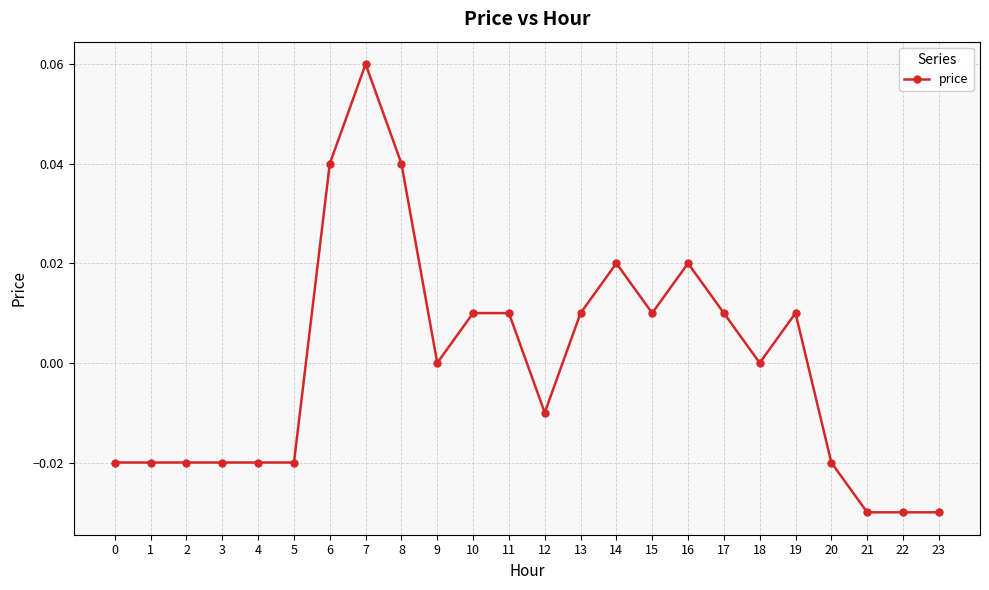

At which category does the chart reach its peak across all series?

7